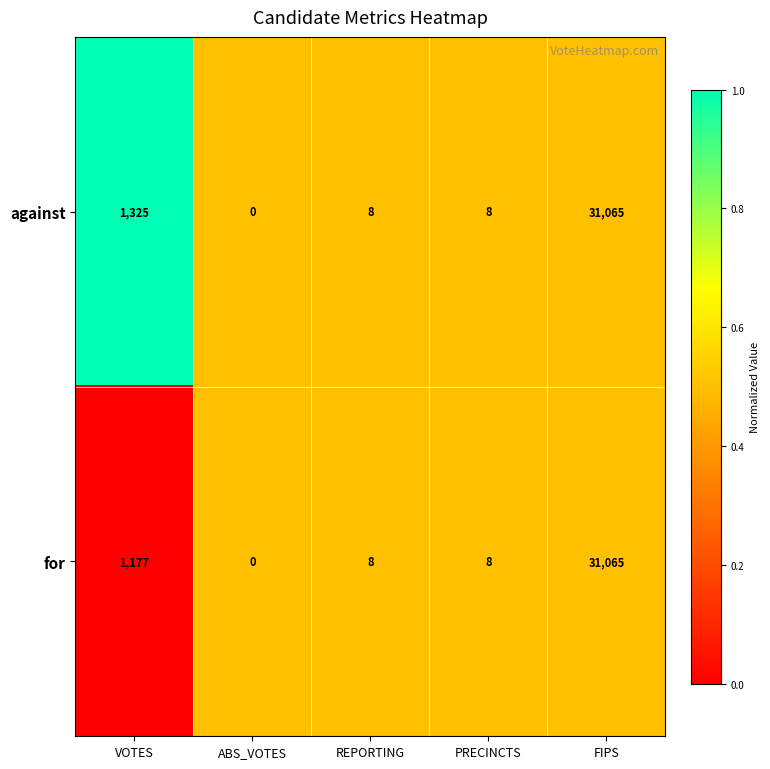

Reading right to left, transcribe all the data shown in this chart.

against: FIPS=31065	PRECINCTS=8	REPORTING=8	ABS_VOTES=0	VOTES=1325
for: FIPS=31065	PRECINCTS=8	REPORTING=8	ABS_VOTES=0	VOTES=1177